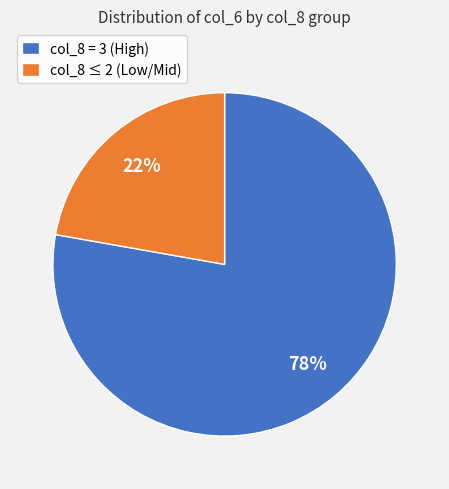

Is there any slice that represents more than half of the pie?

Yes